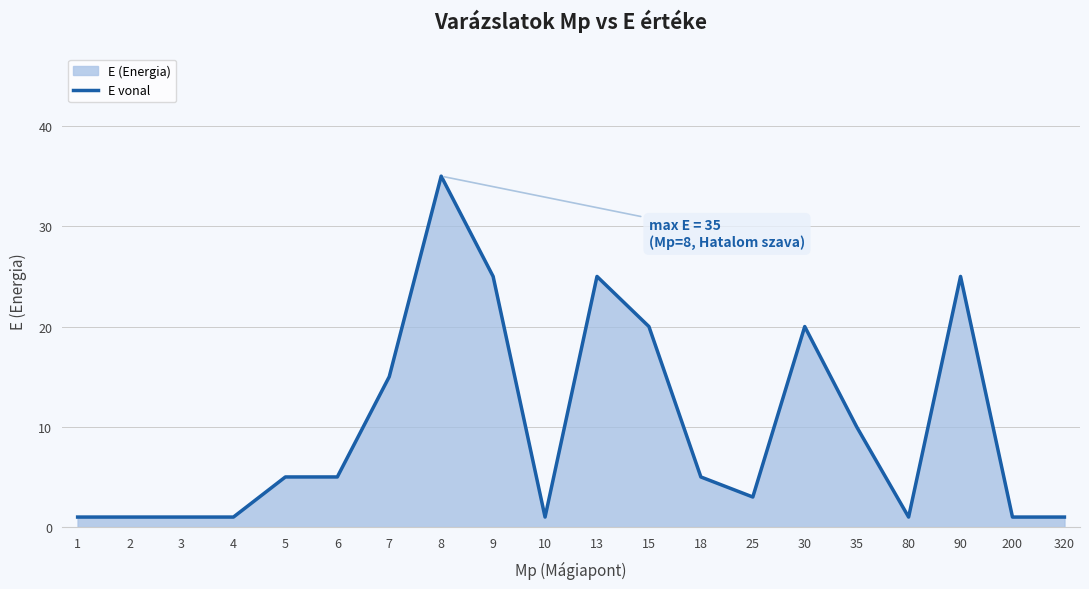

How many data points are less than 5?

9